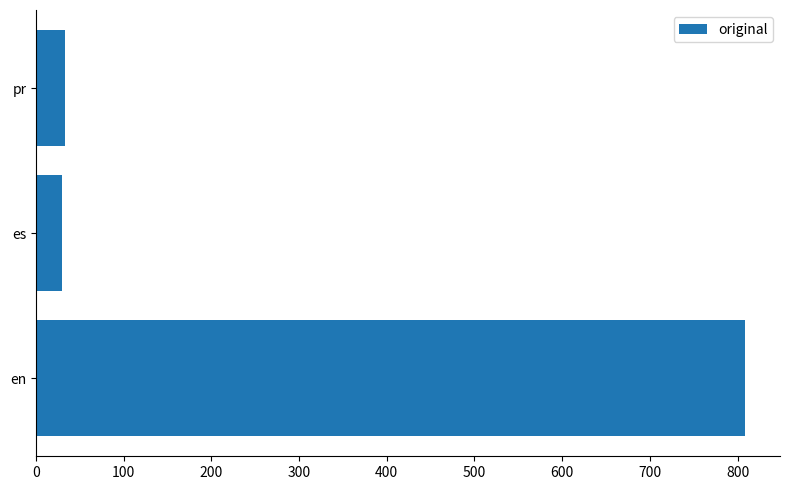

The value at es is 30. True or false?

True